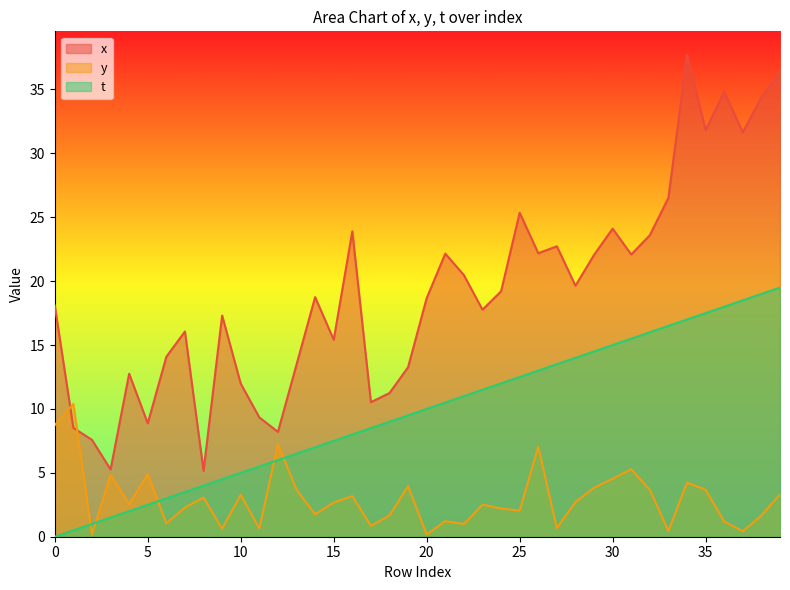

How many data points in t are less than 10?

20